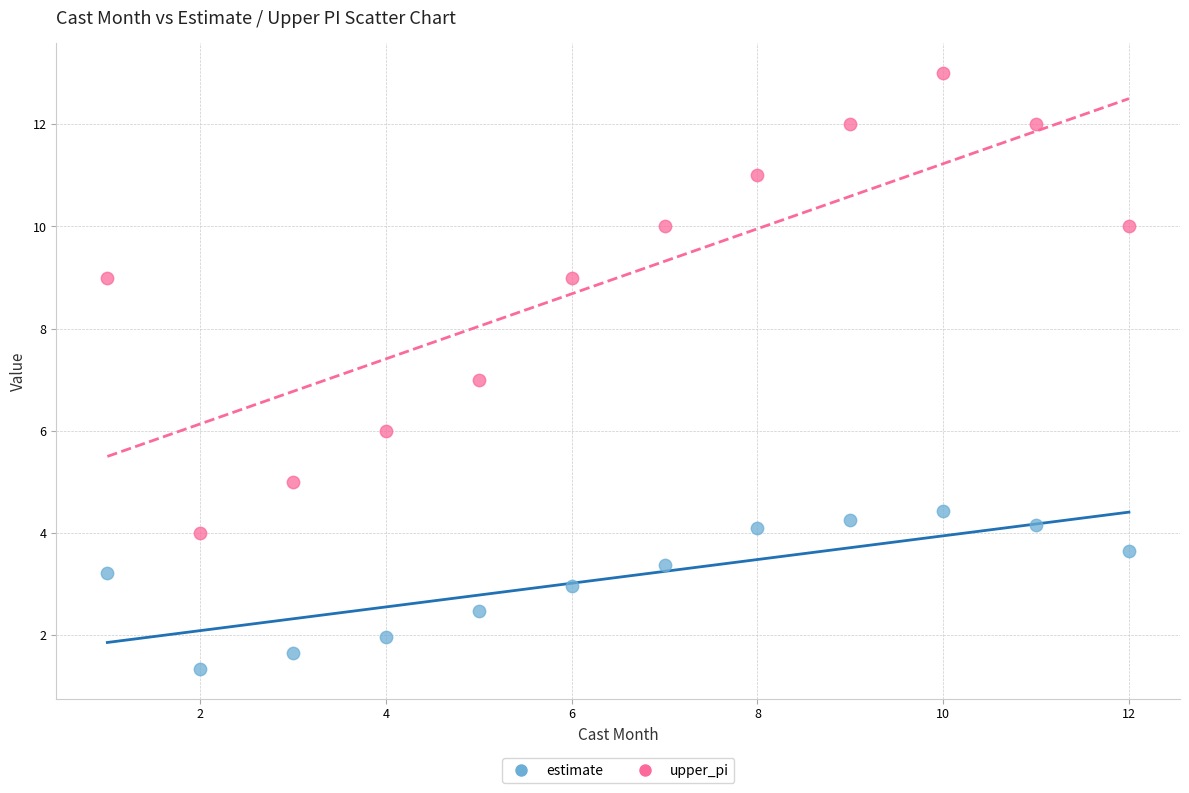

Which series reaches the maximum Y coordinate?

upper_pi